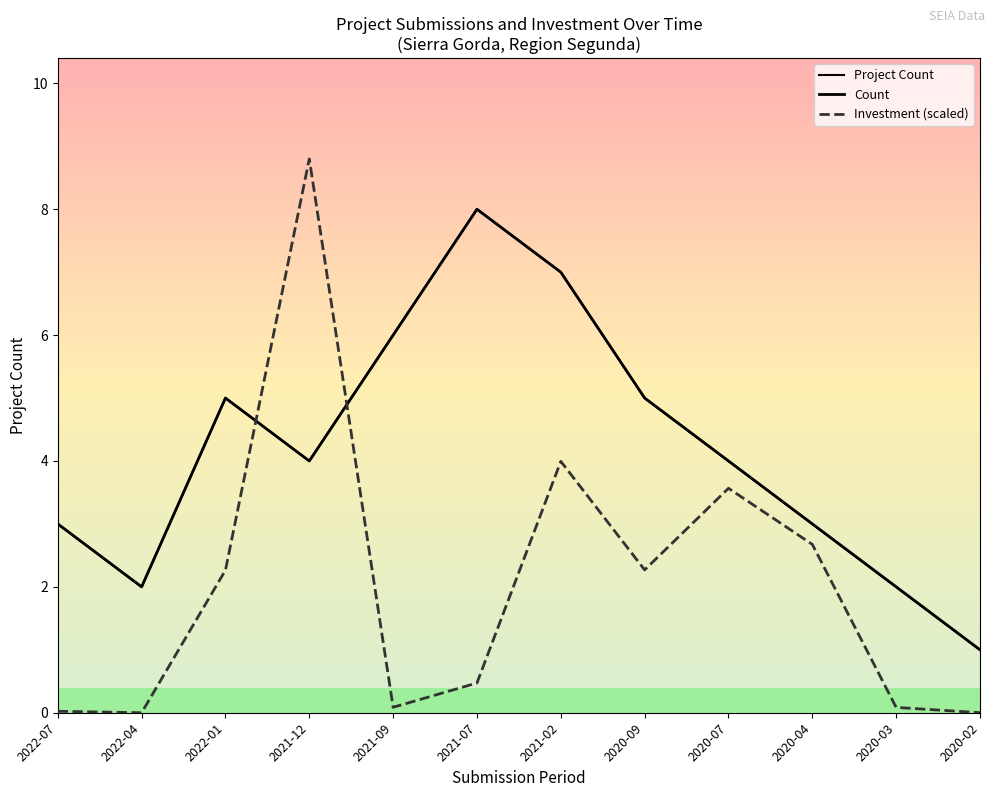

Between 2021-07 and 2020-09, which series saw the biggest shift?

Project Count